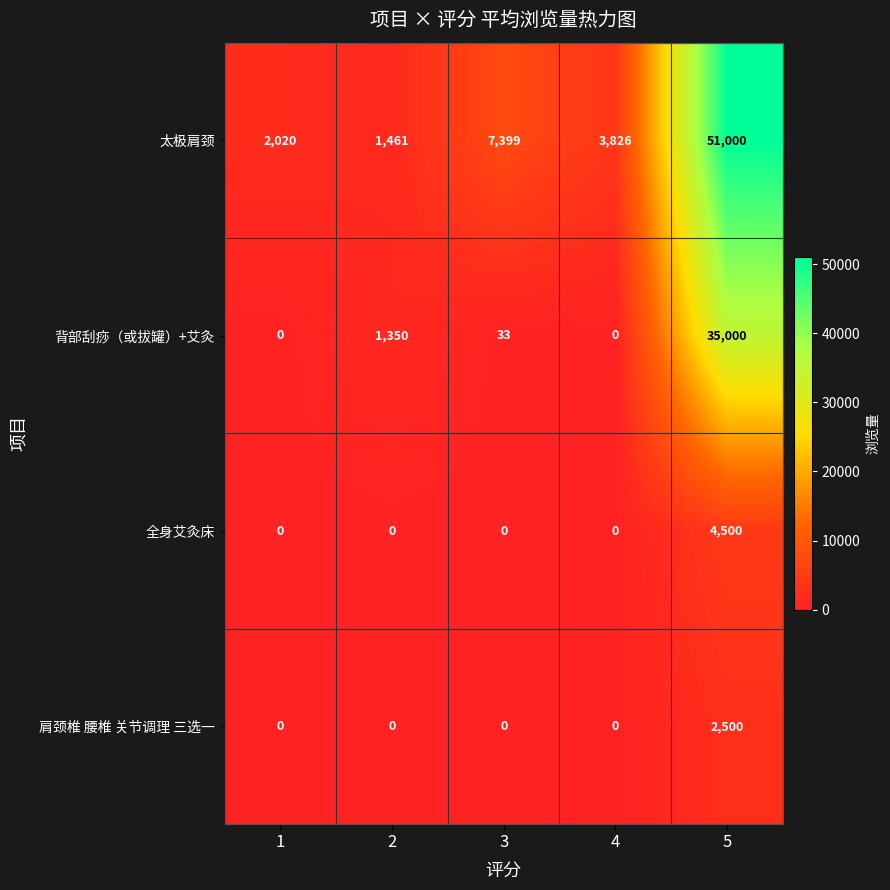

What is the difference between the 背部刮痧（或拔罐）+艾灸 values at 5 and 2?

33650